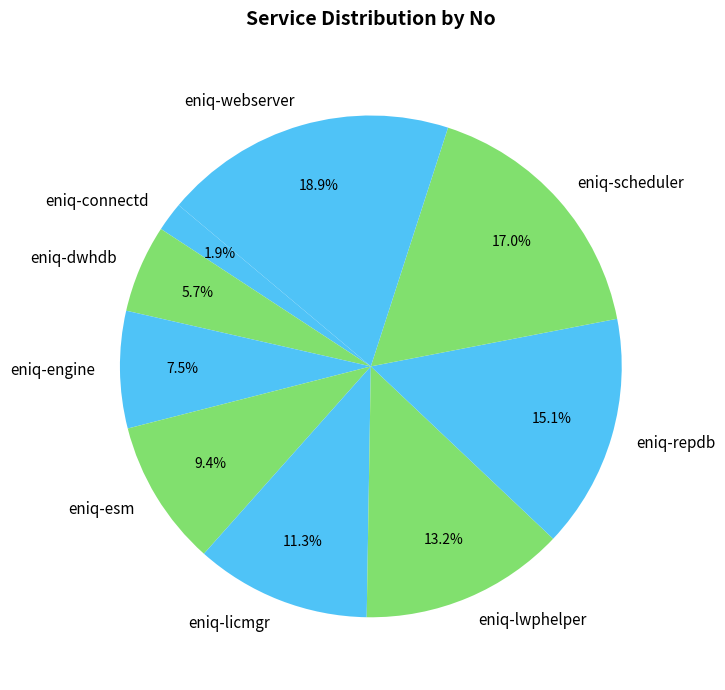

What is the ratio of the value at eniq-repdb to the value at eniq-webserver?

0.8